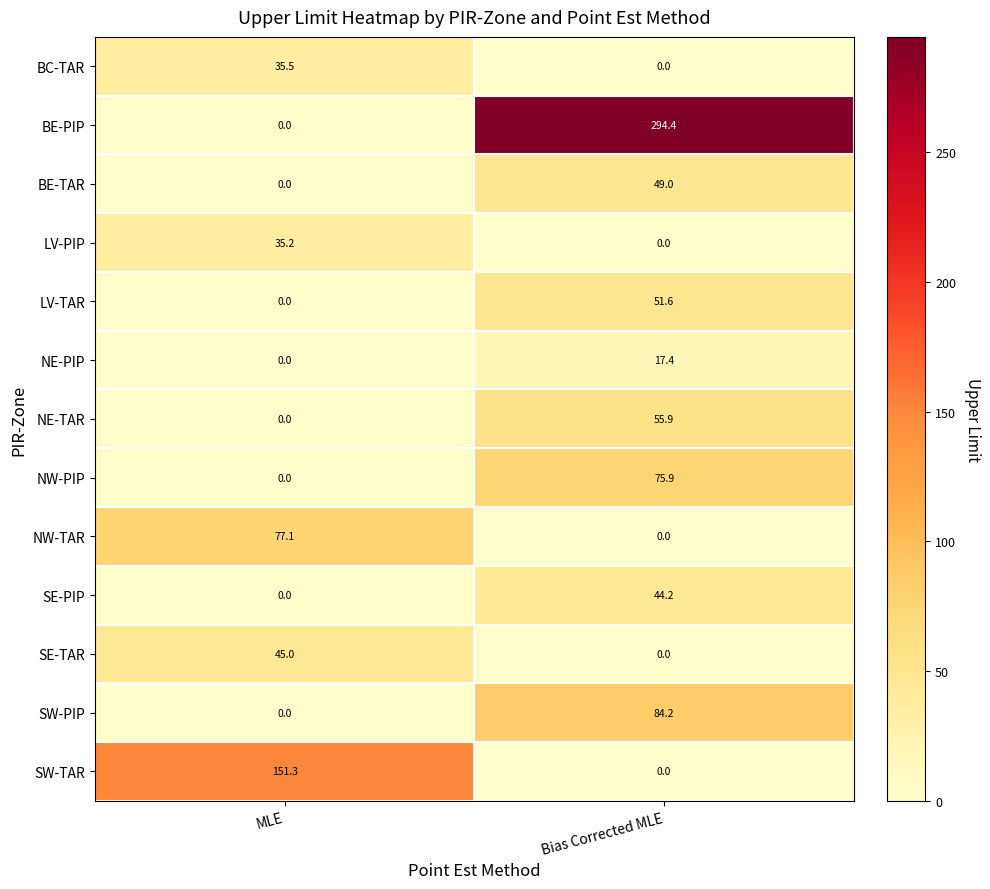

Which series has the widest spread of values?

BE-PIP